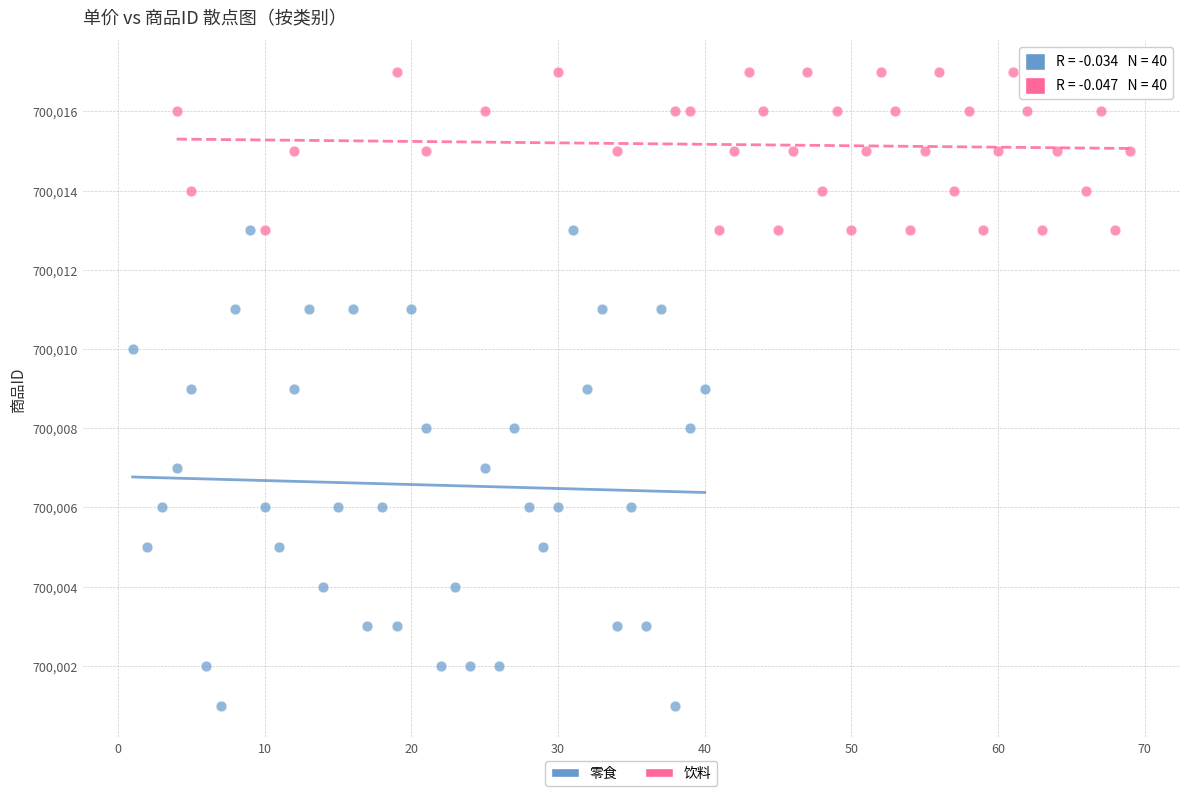

Which series contains the highest Y value?

饮料